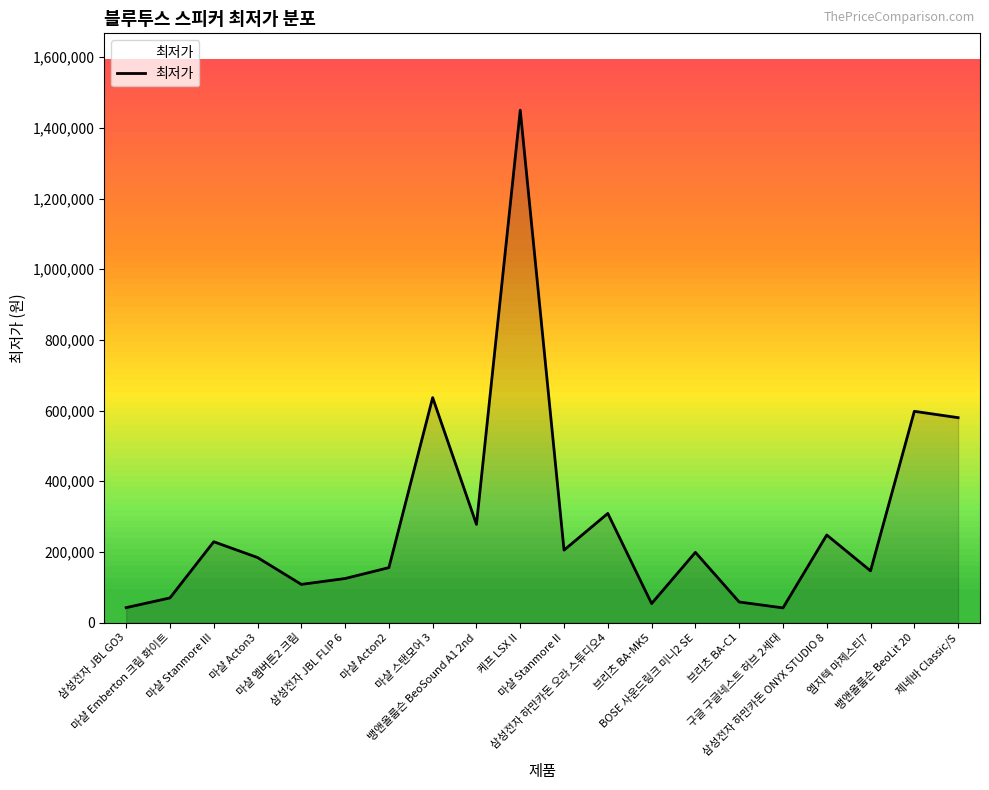

What is the sum of all values?

5719430